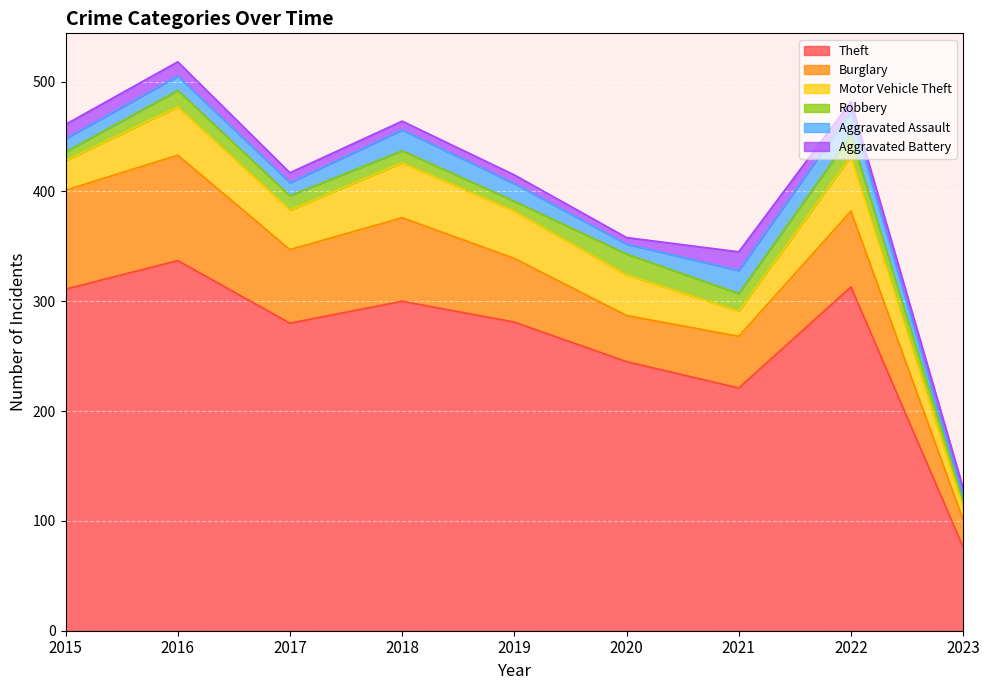

What is the highest value of the Burglary series?

96